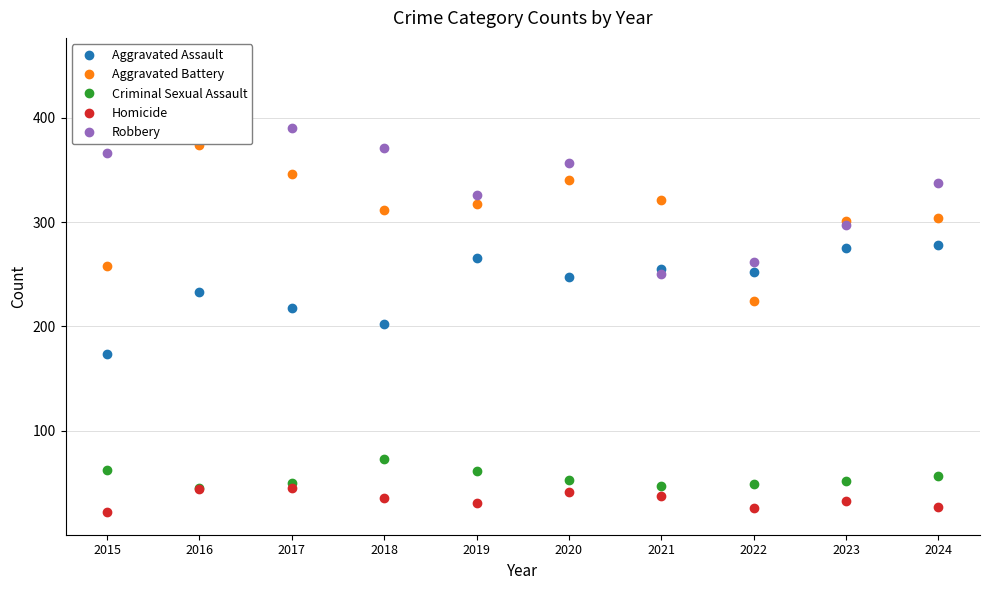

Which category has the highest value in the Robbery series?

2016